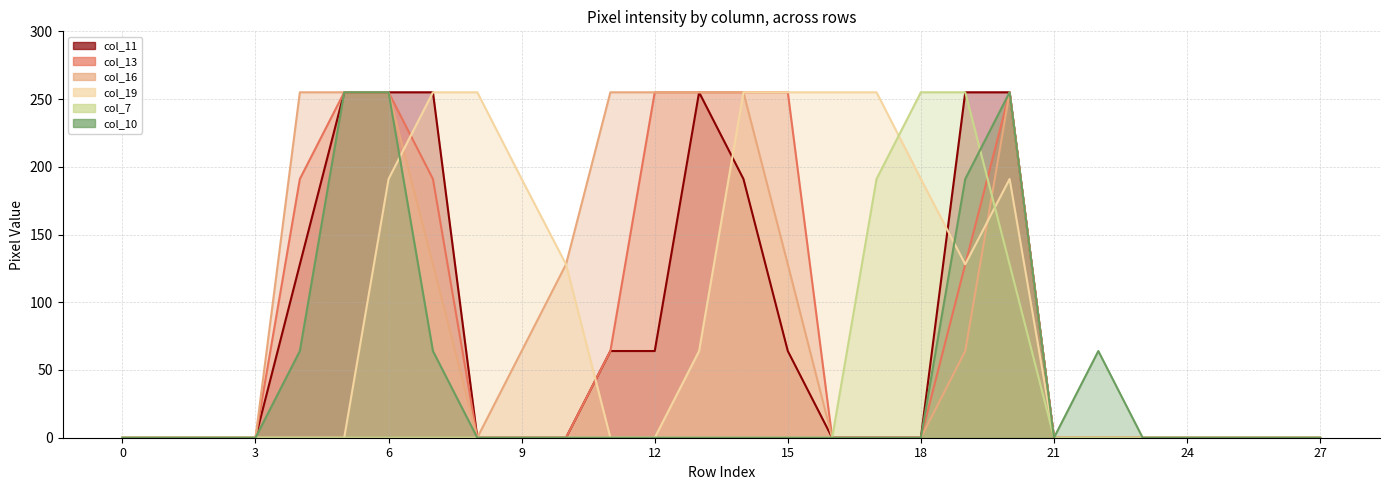

Rank the series by their maximum value, from lowest to highest.

col_11, col_13, col_16, col_19, col_7, col_10